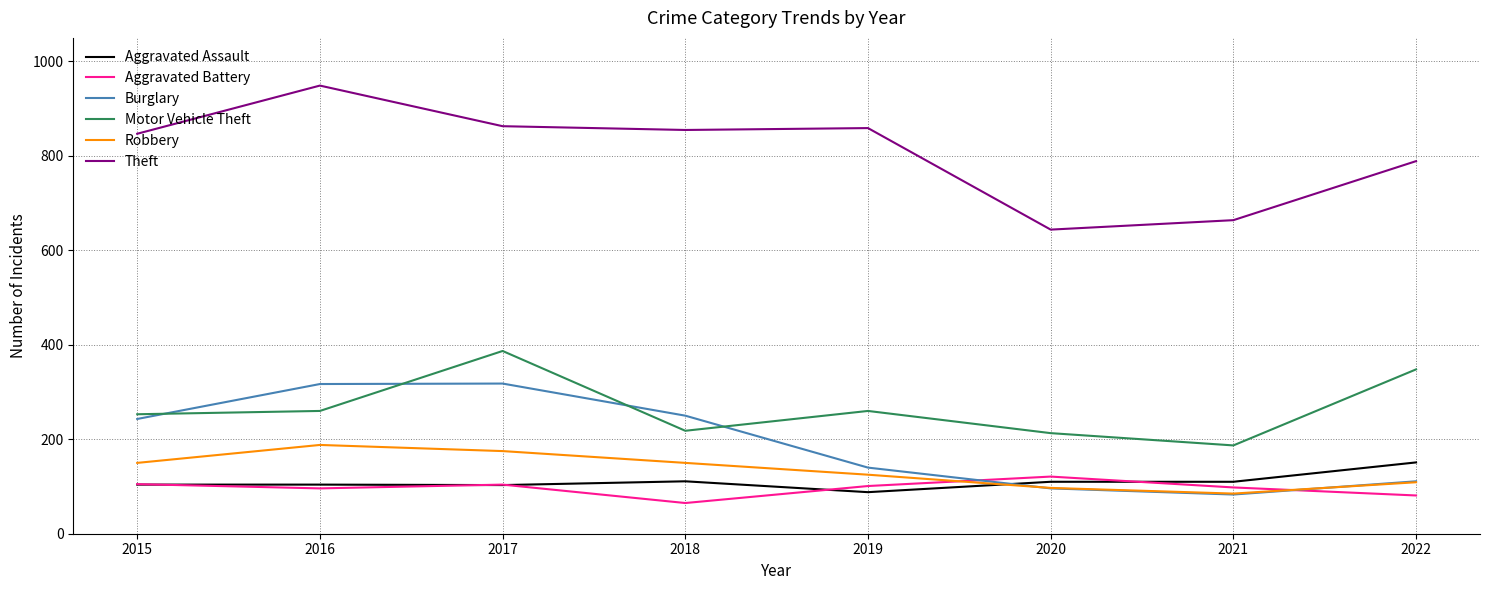

Which series has the largest total across all categories?

Theft